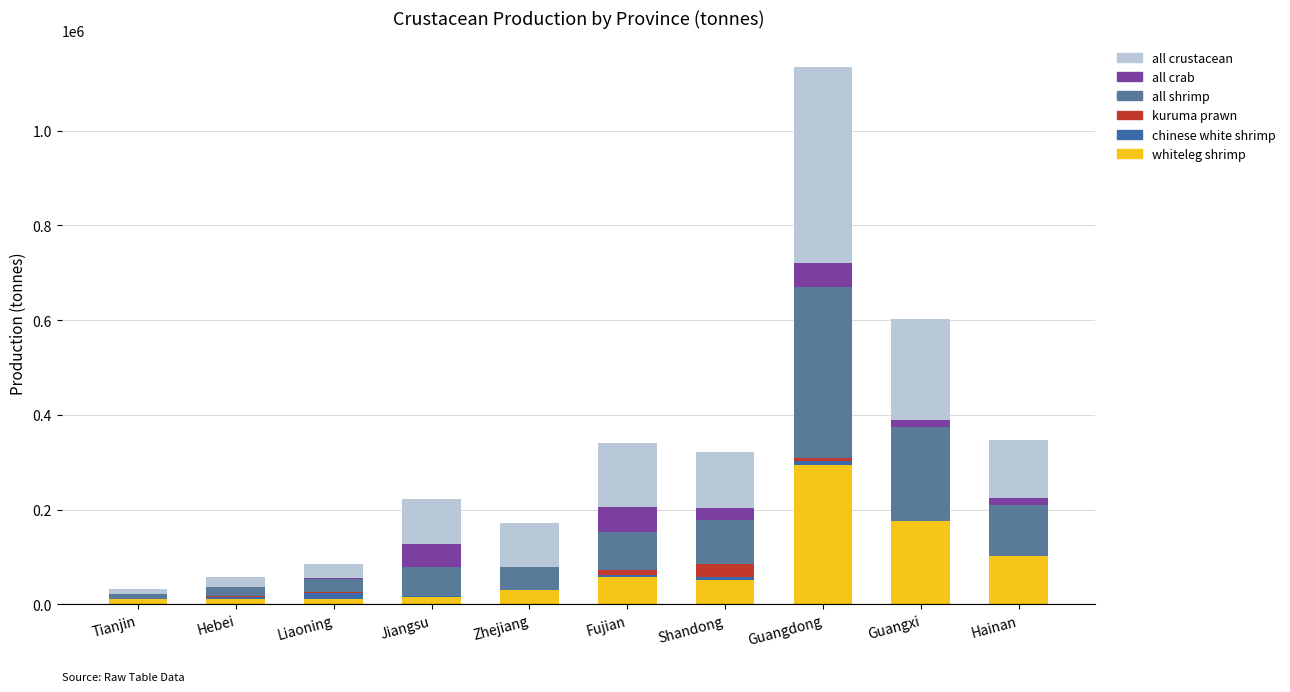

How many series are shown in this chart?

6